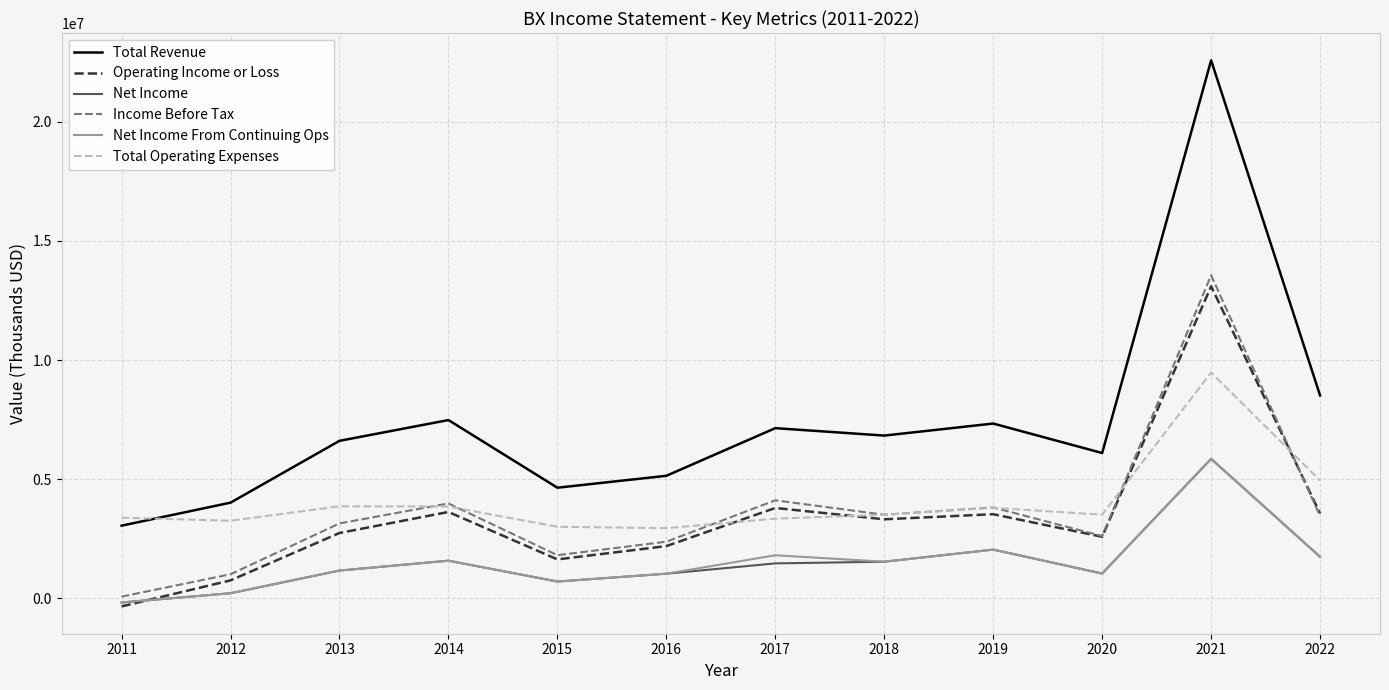

What is the maximum value shown in the chart?

22577100